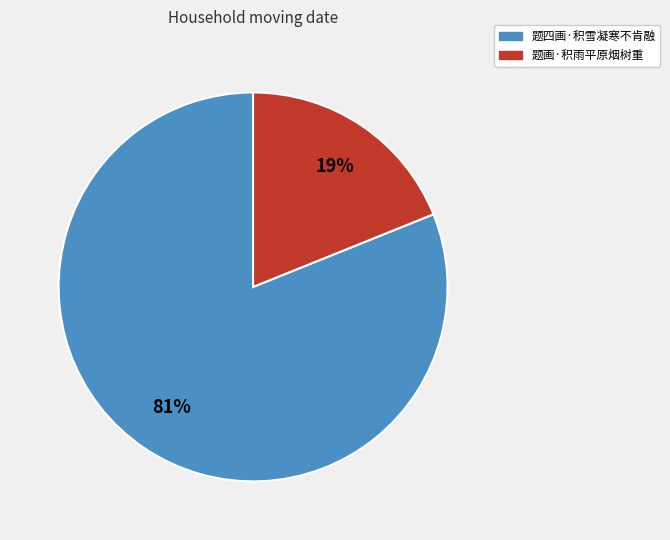

To the nearest percent, what portion does 题画·积雨平原烟树重 represent?

19%